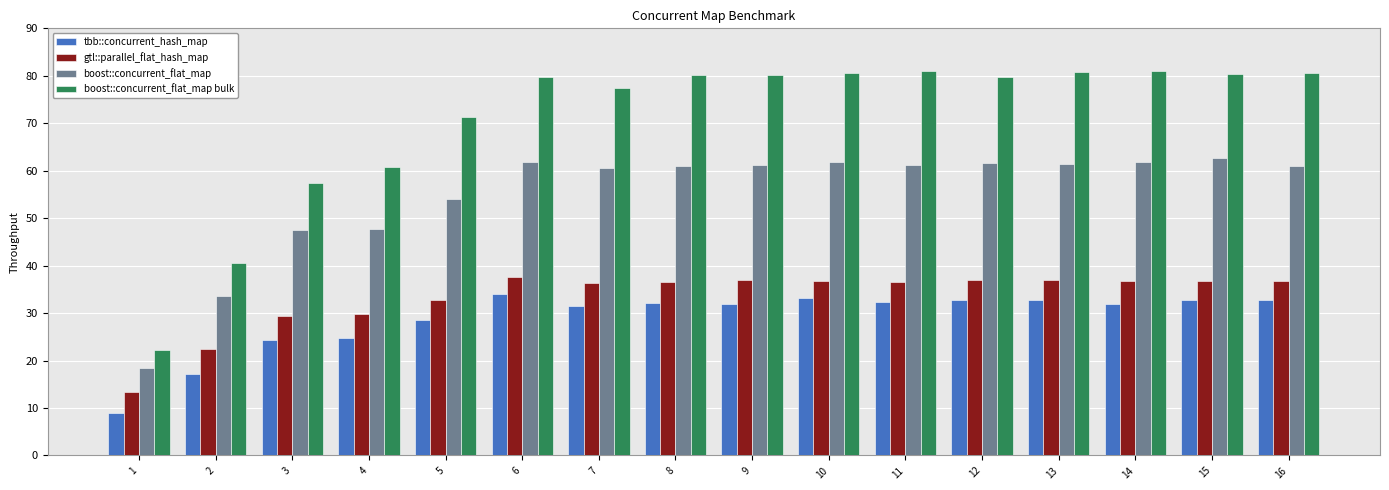

At how many categories does at least one series exceed 64?

12